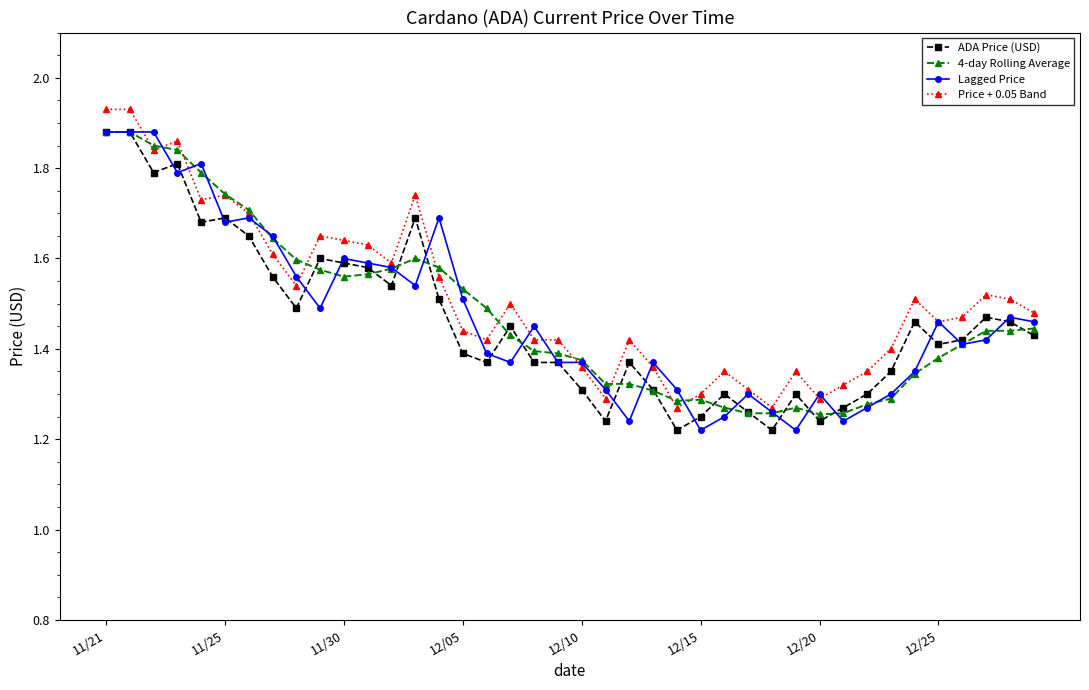

Count the 4-day Rolling Average values in the range 1 to 2.

40